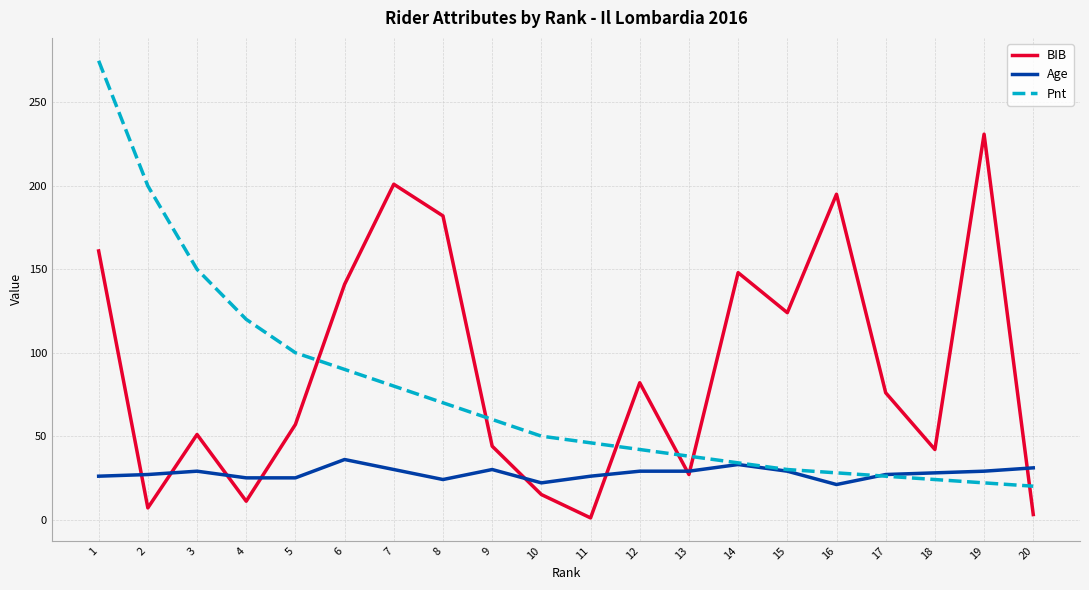

True or false: BIB and Pnt cross at least once.

True